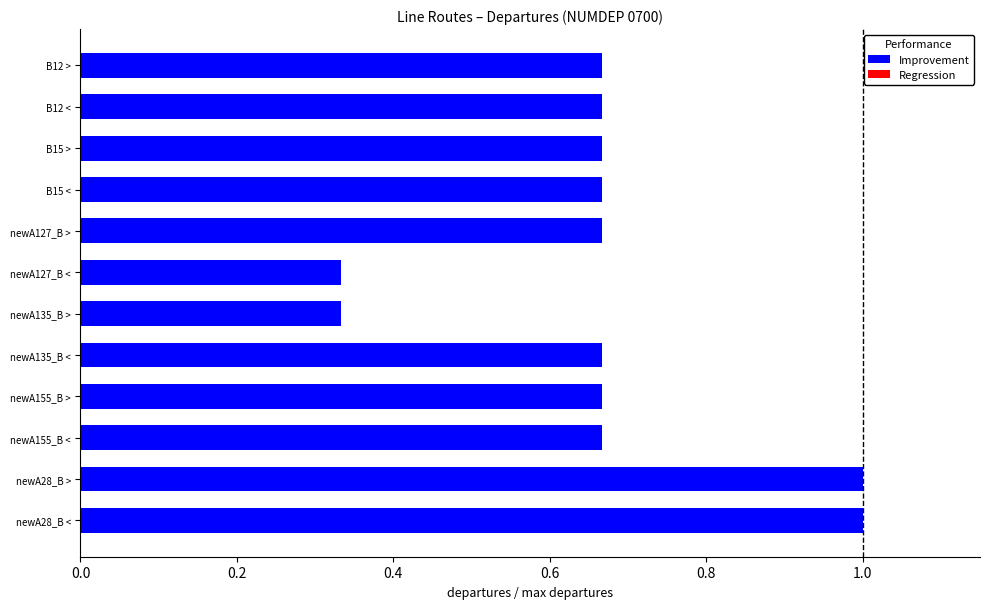

Does the chart contain any negative values?

No